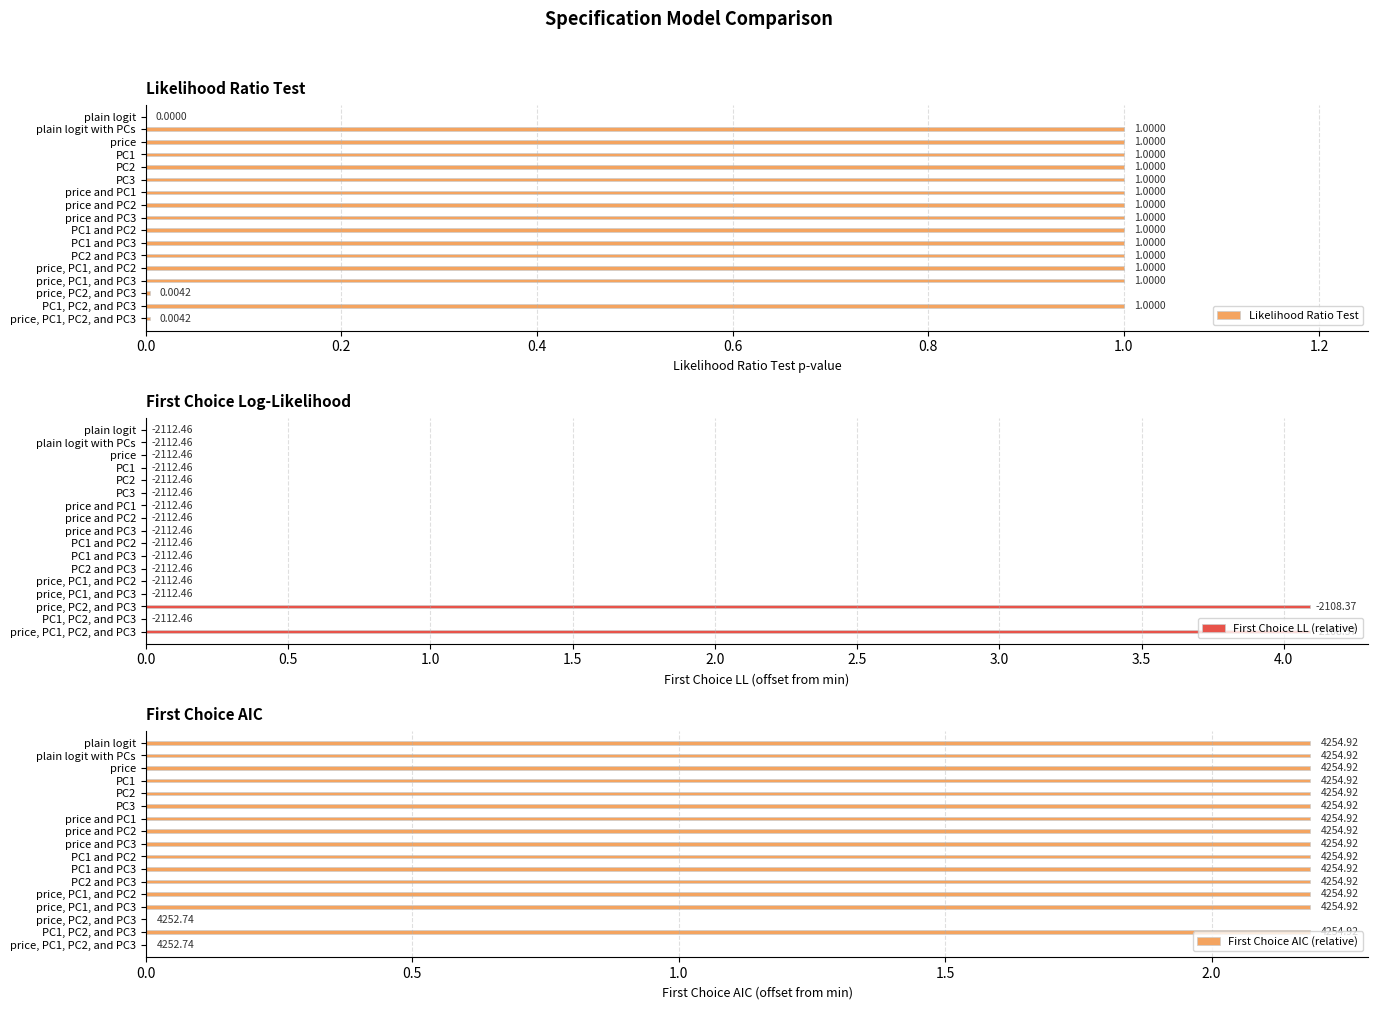

How many bars are there in total?

51